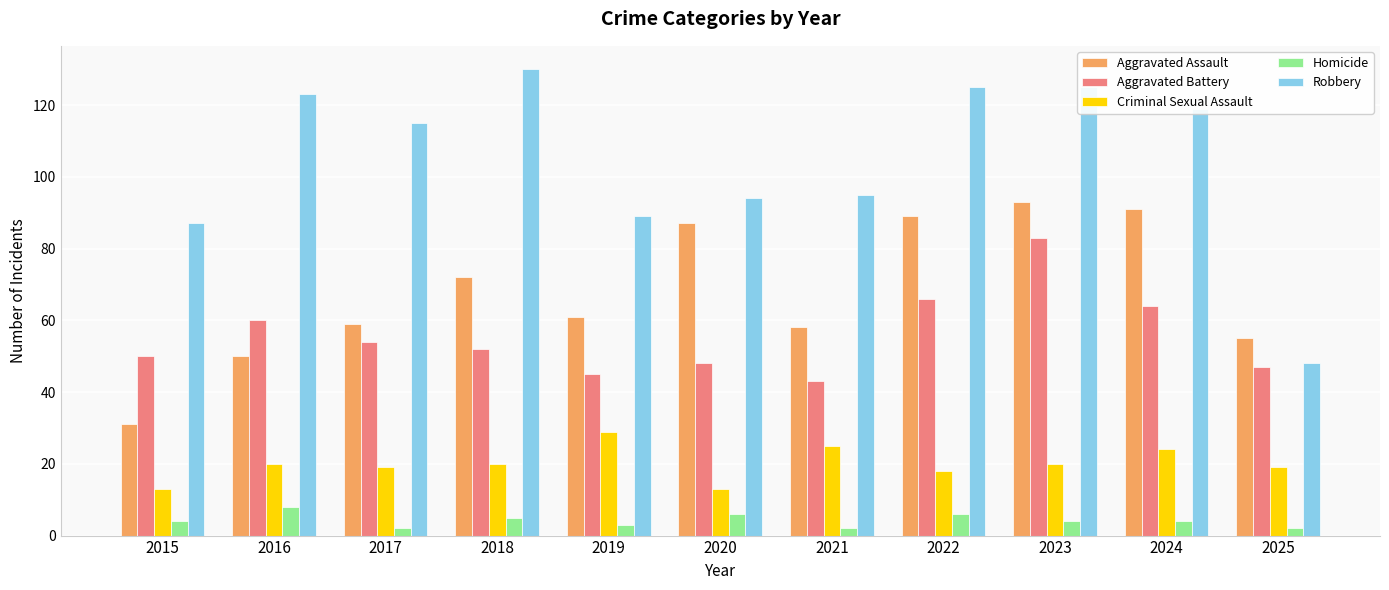

How many bars are there in each group?

5